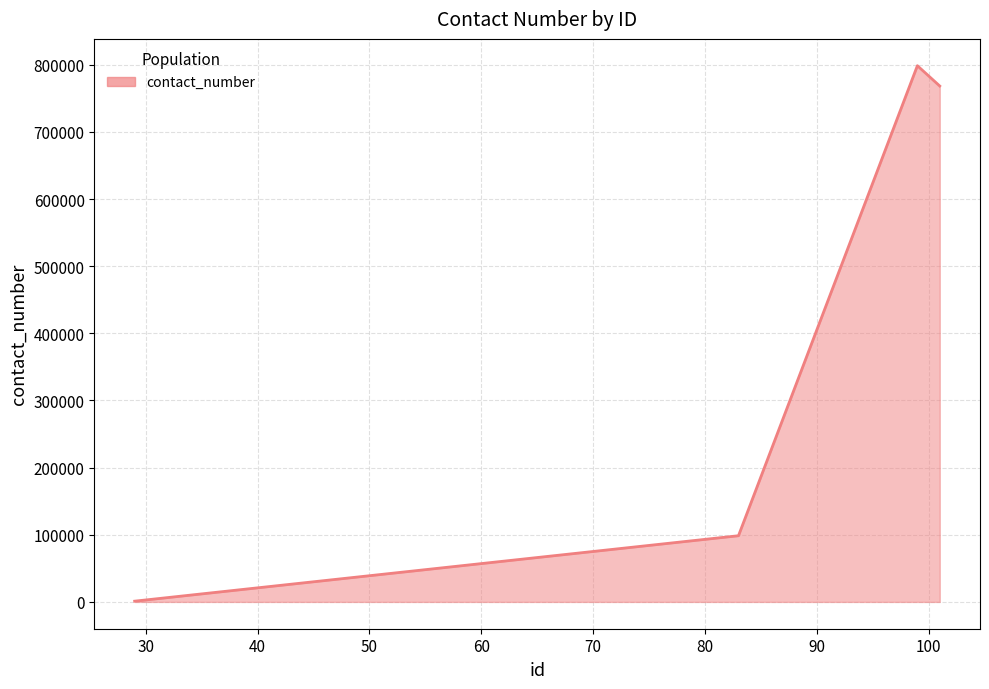

What is the greatest value displayed?

798564